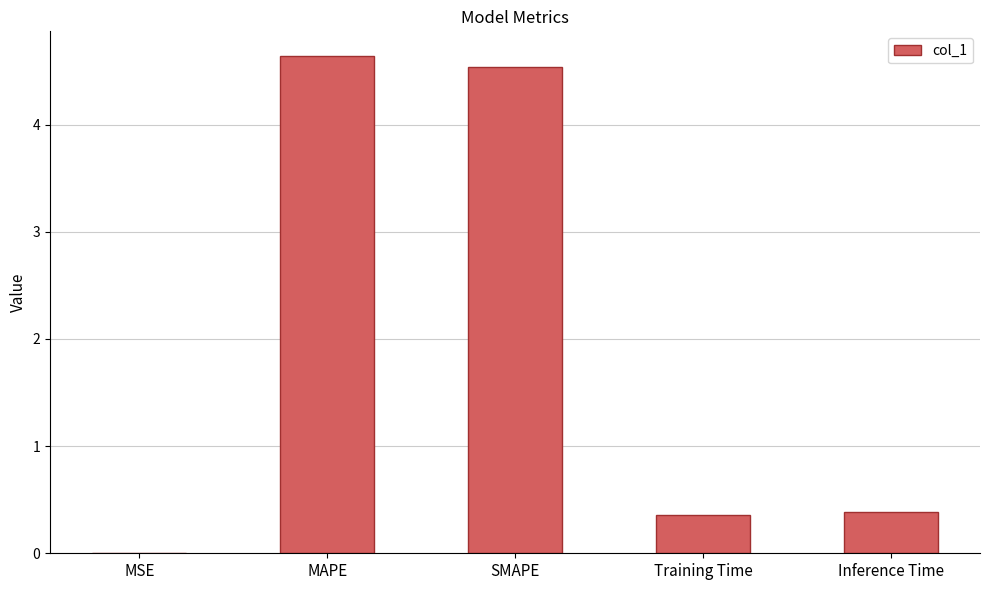

Is it true that the value at MAPE is 4.6?

True